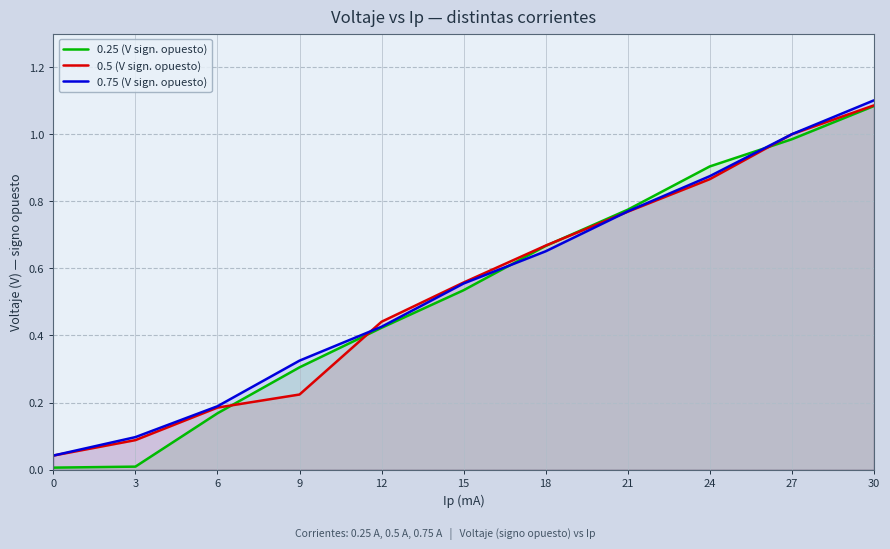

At which category is the sum across all series the highest?

30